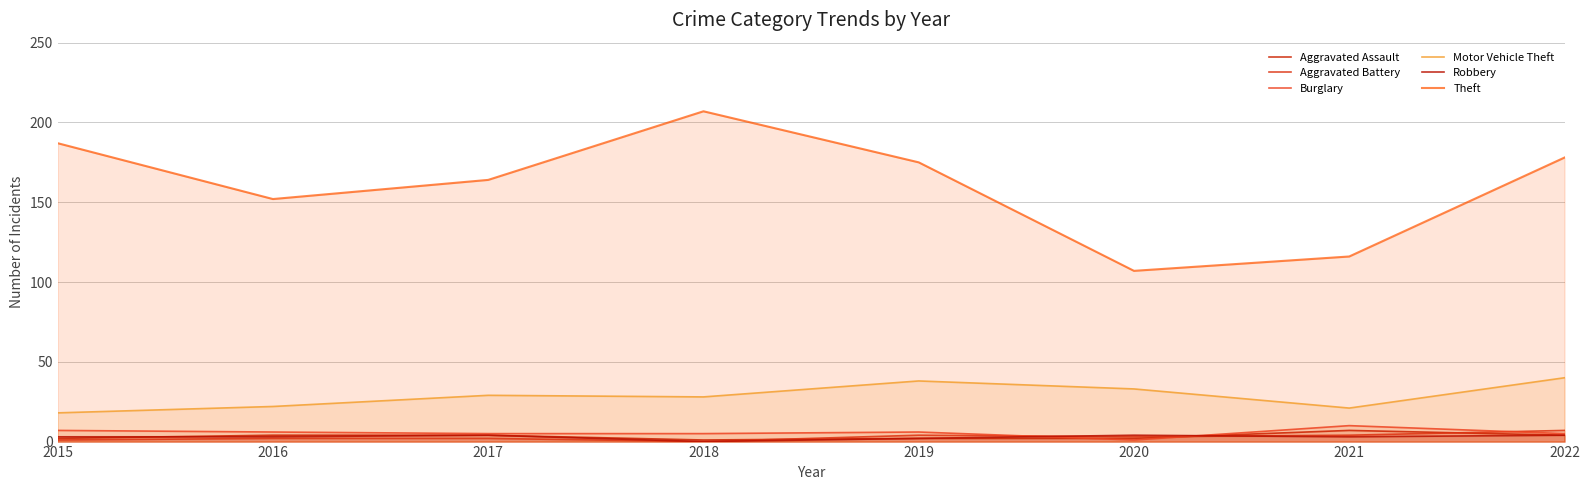

Read the Theft value at 2019, to the nearest 10.

180